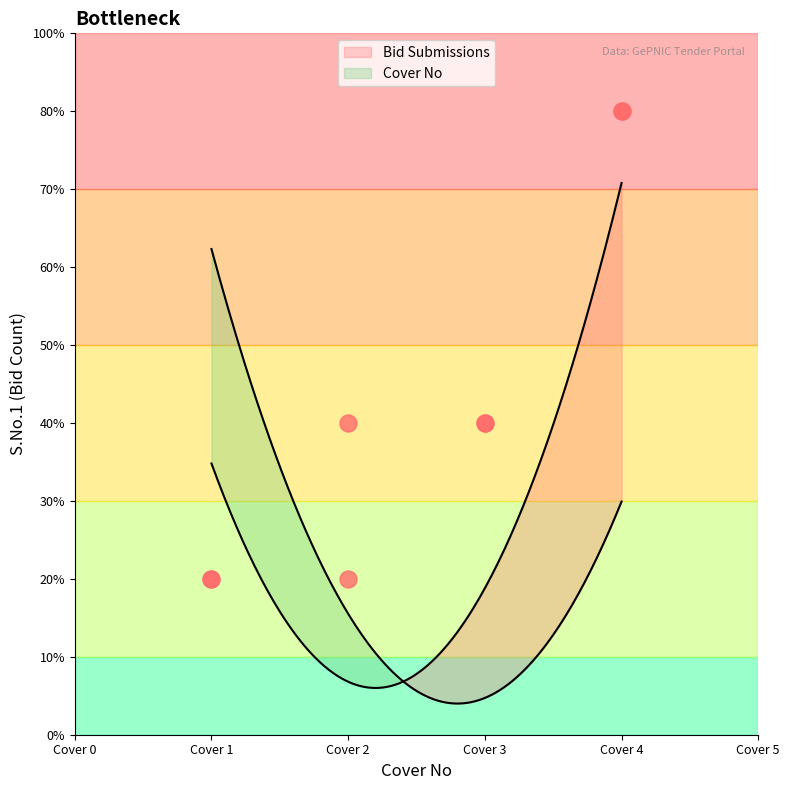

Which series contains the highest Y value?

Bid Submissions